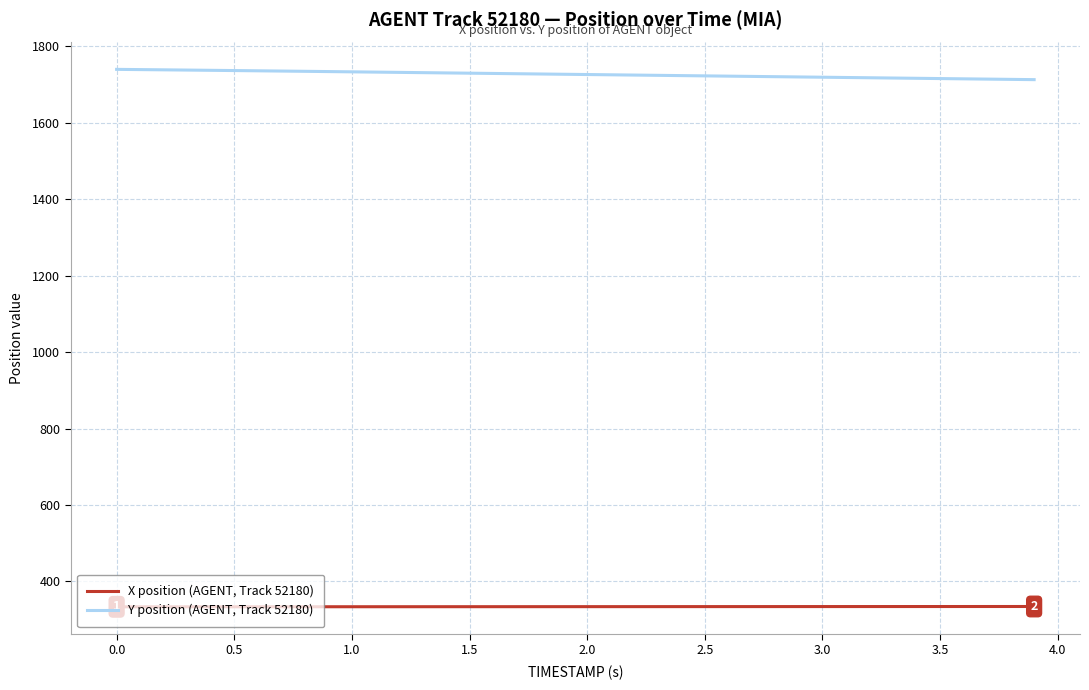

True or false: Y position (AGENT, Track 52180) and X position (AGENT, Track 52180) intersect in this chart.

False